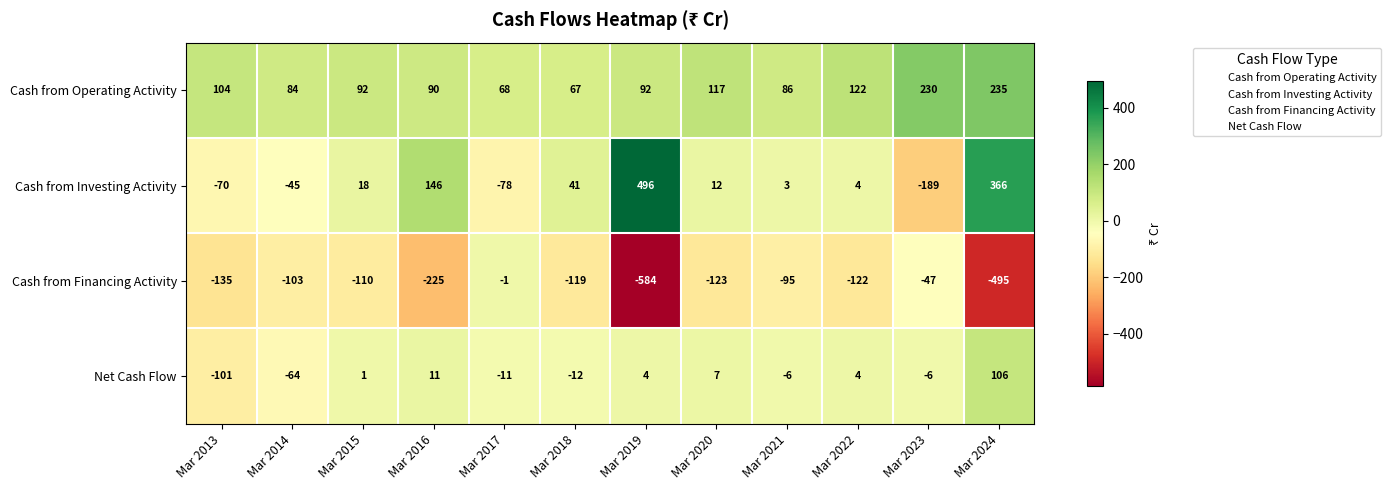

The value of Cash from Financing Activity at Mar 2021 is -95. True or false?

True